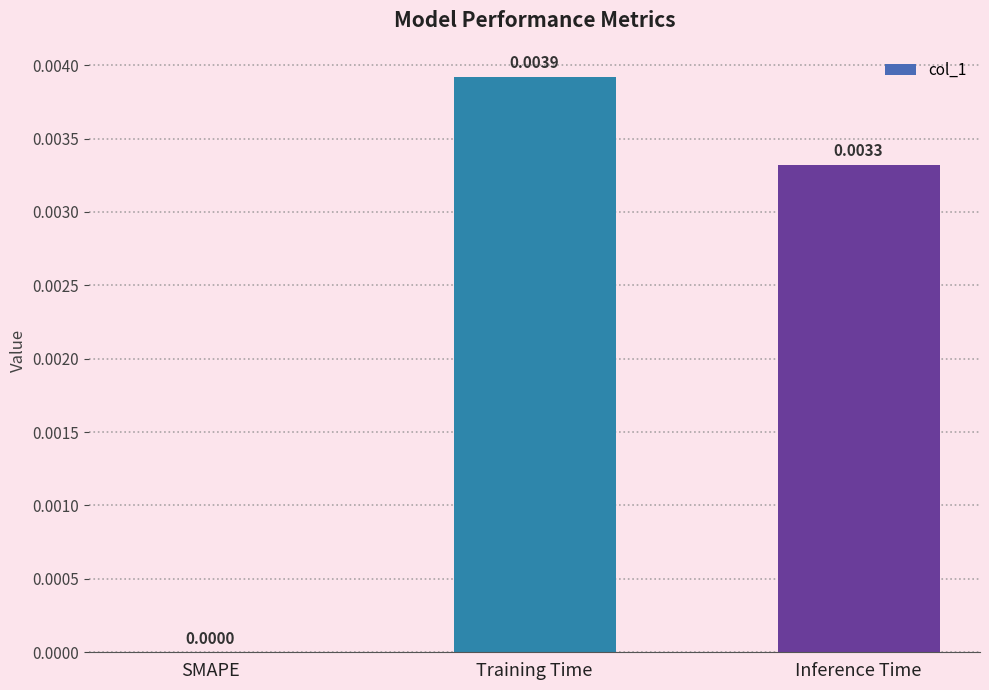

Count the values in the range 0 to 1.

3